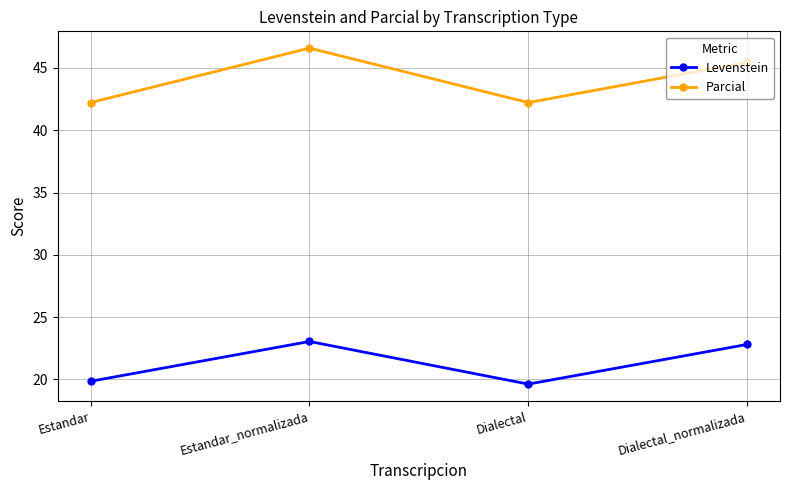

True or false: Parcial and Levenstein cross at least once.

False